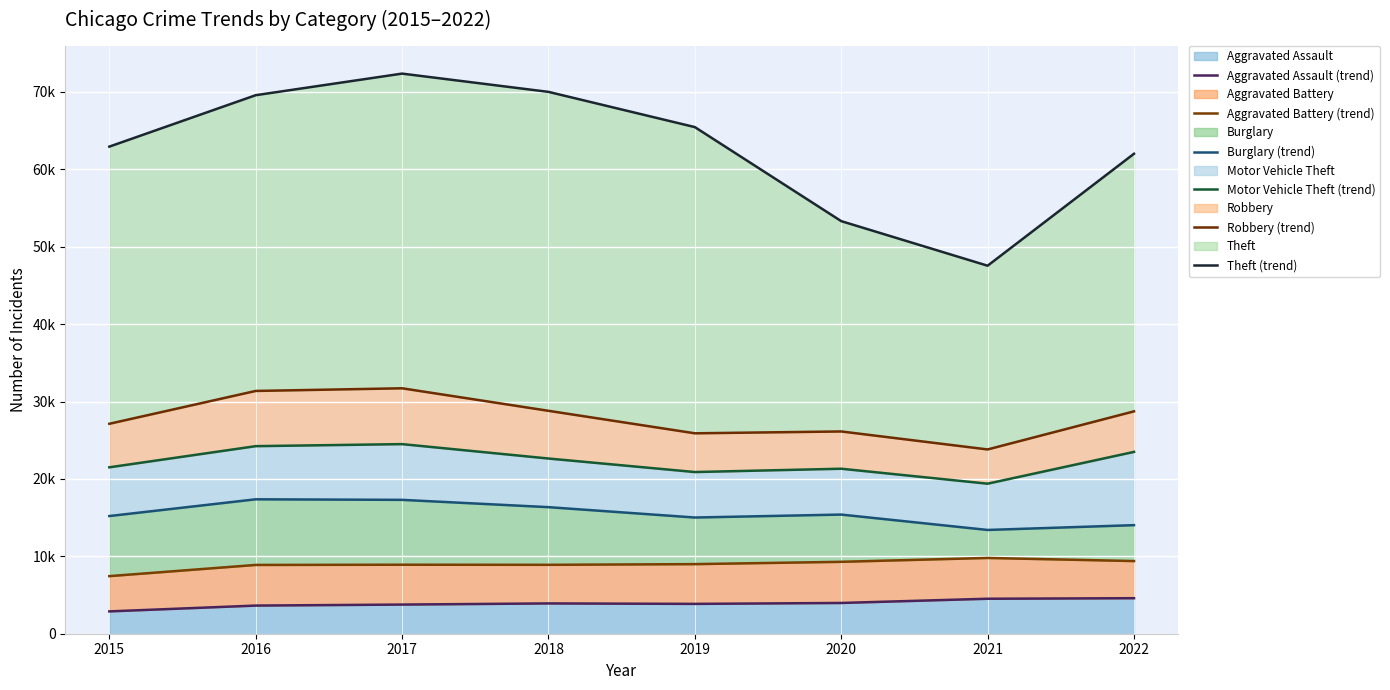

The value of Robbery (trend) at 2018 is 28804. True or false?

True